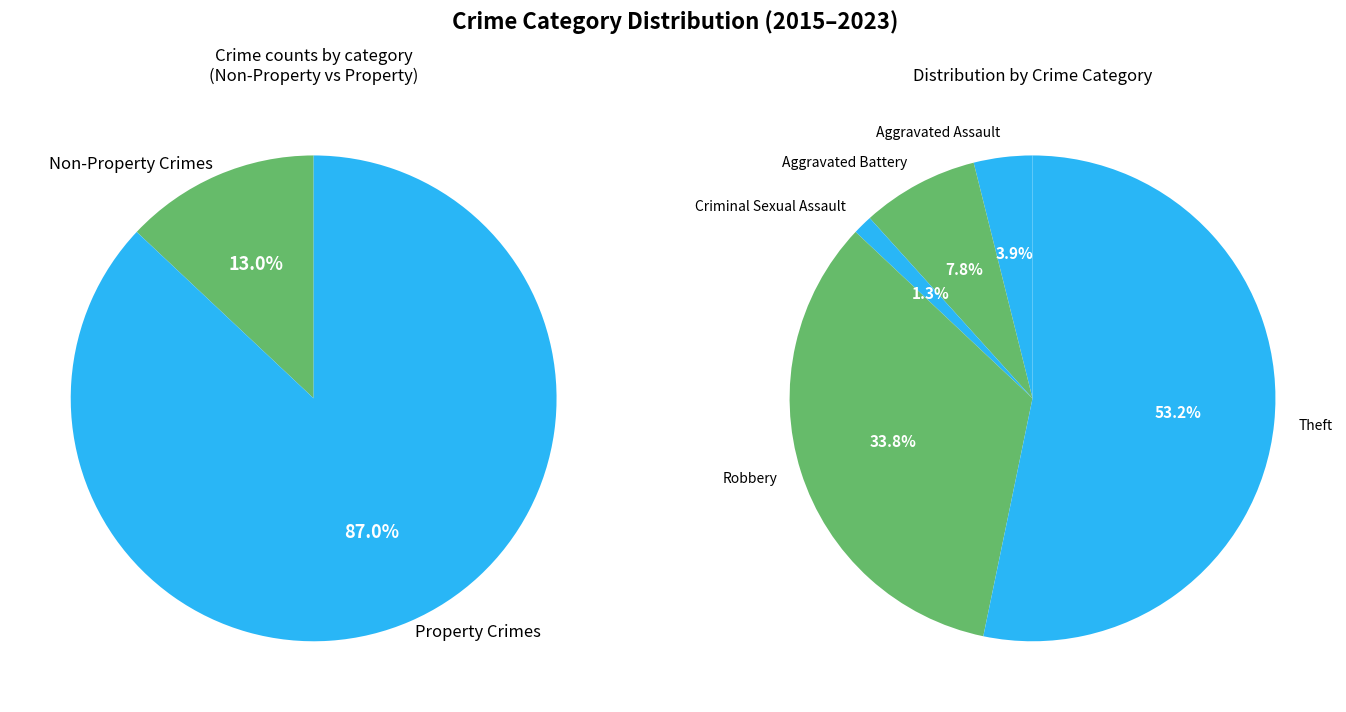

What is the largest slice in the pie chart?

Theft